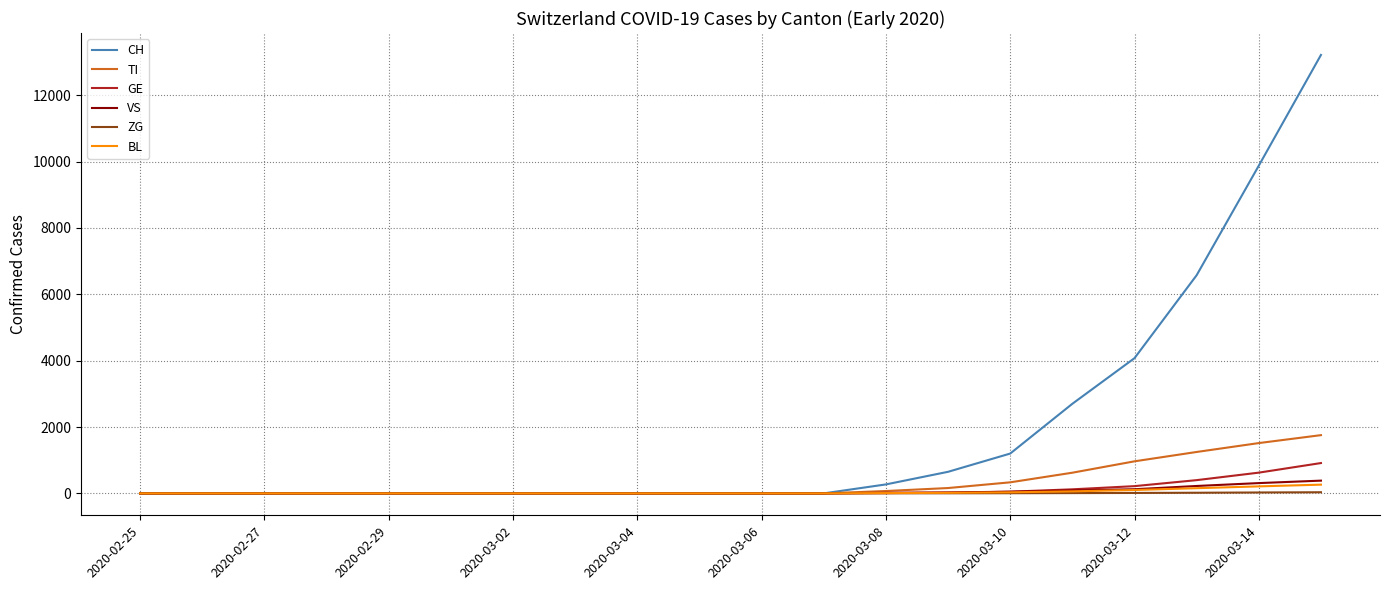

What is the maximum value shown in the chart?

13213